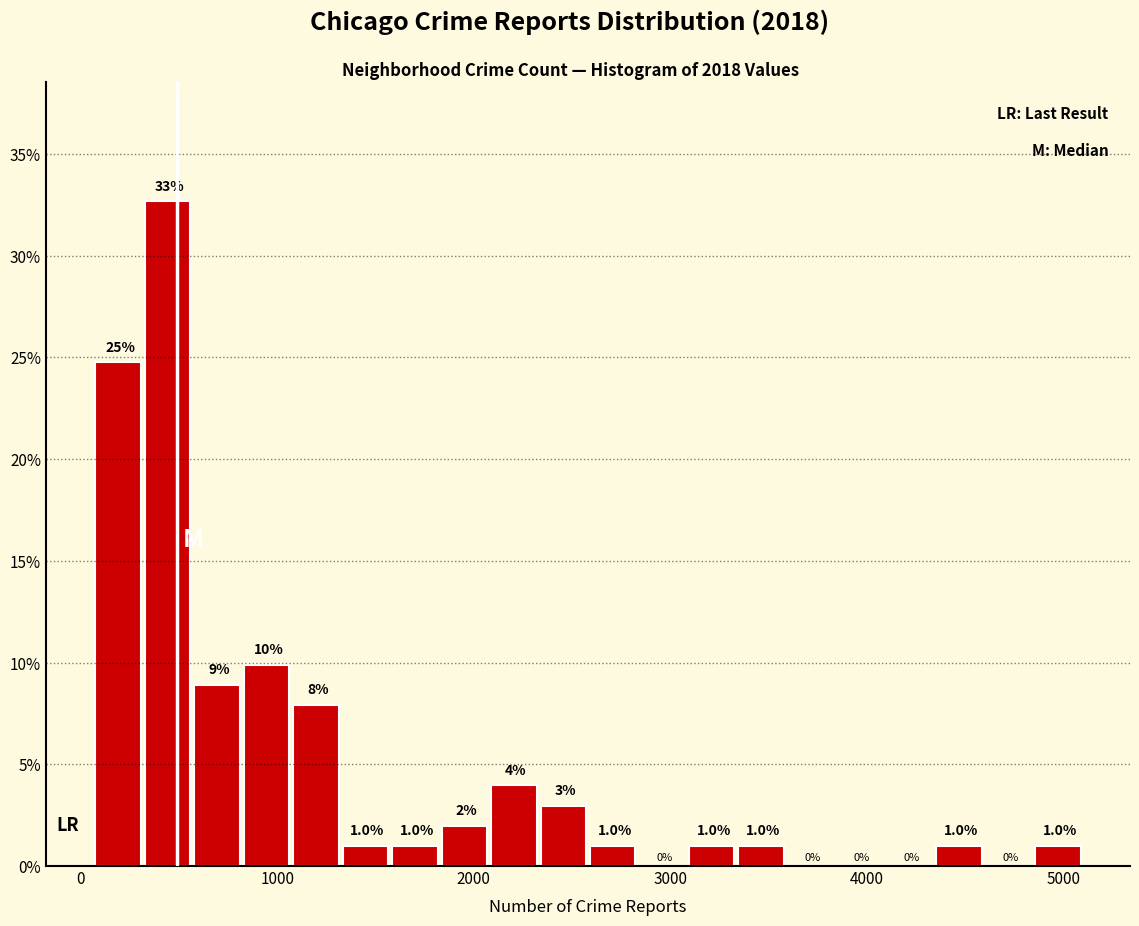

Read against the x-axis, roughly where is the centre of the tallest bar?

400